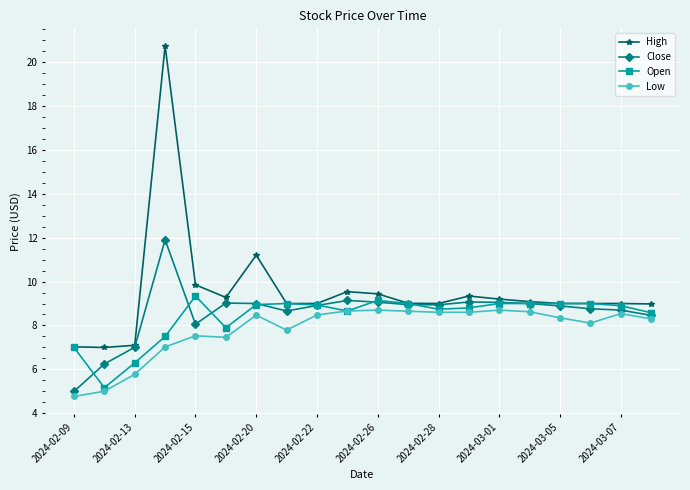

What is the value of the High point at the 7th from the left?

11.2